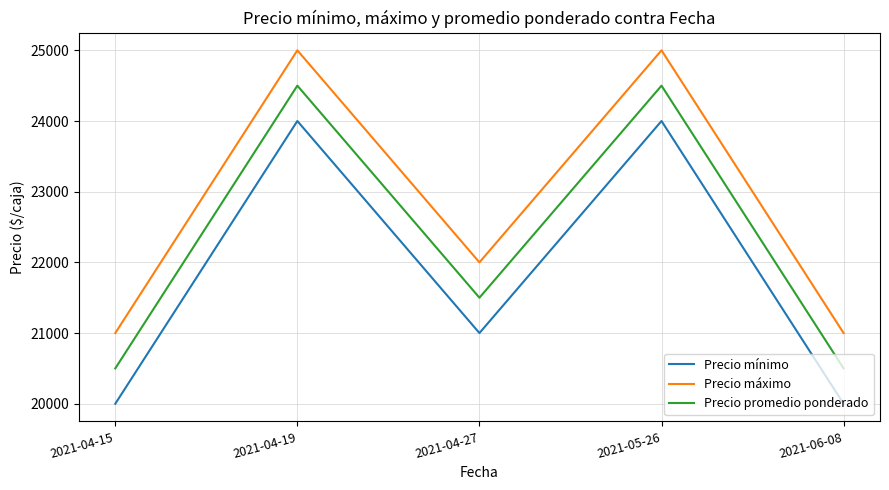

Rank the series by their average value, from highest to lowest.

Precio máximo, Precio promedio ponderado, Precio mínimo